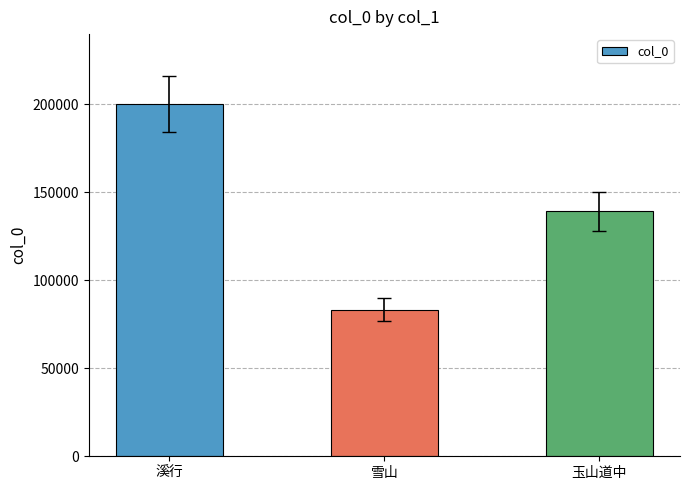

How many series are shown in this chart?

1